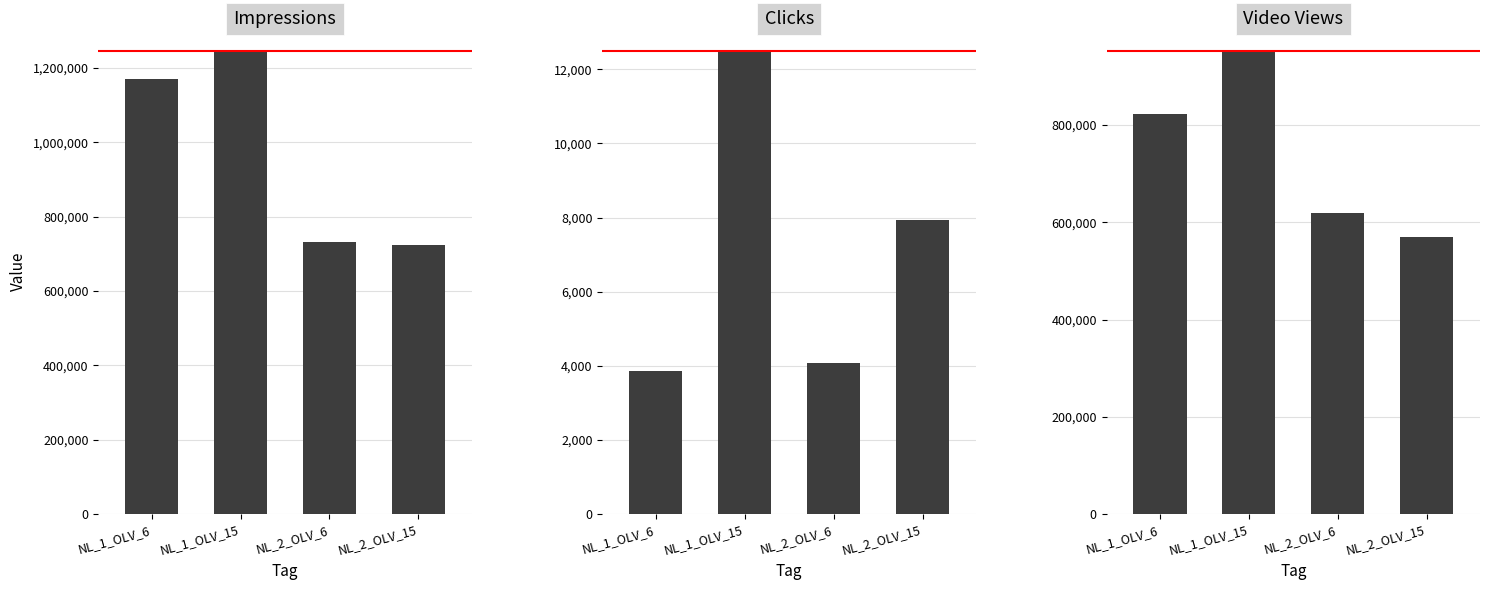

What are all the series names shown in the legend?

Impressions, Clicks, Video Views